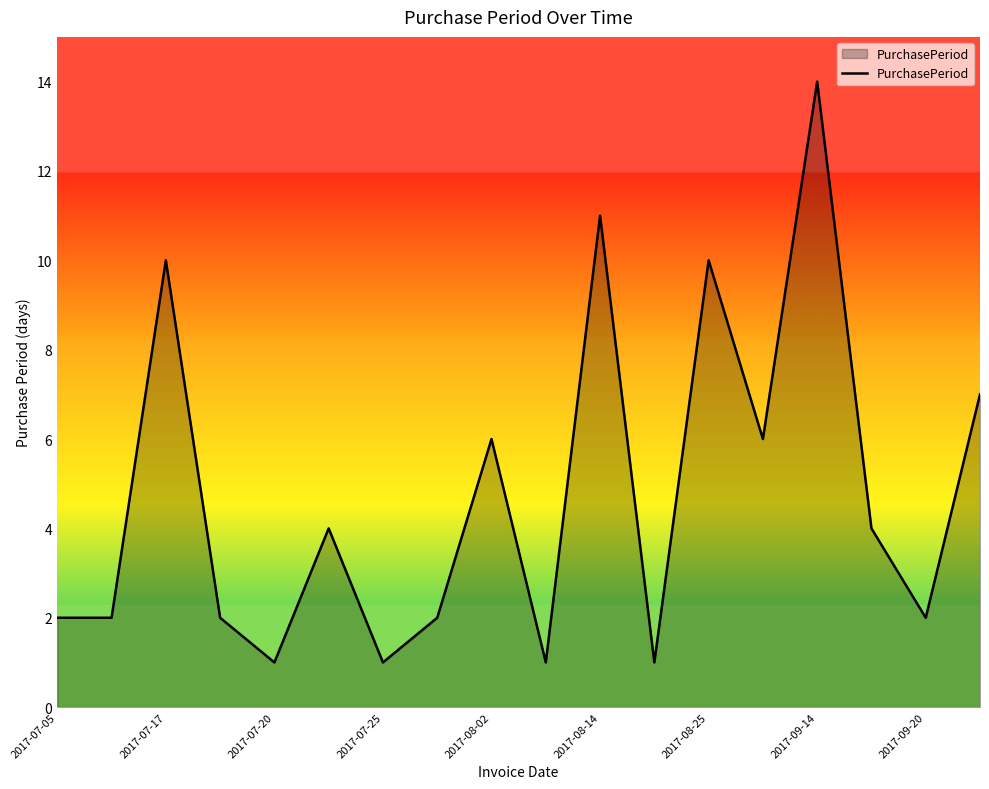

What is the difference between the maximum and minimum values?

13